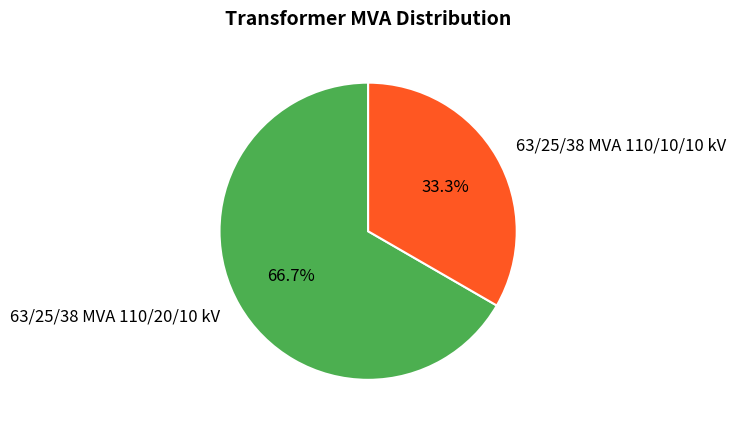

Does 63/25/38 MVA 110/10/10 kV represent more than half of the total?

No